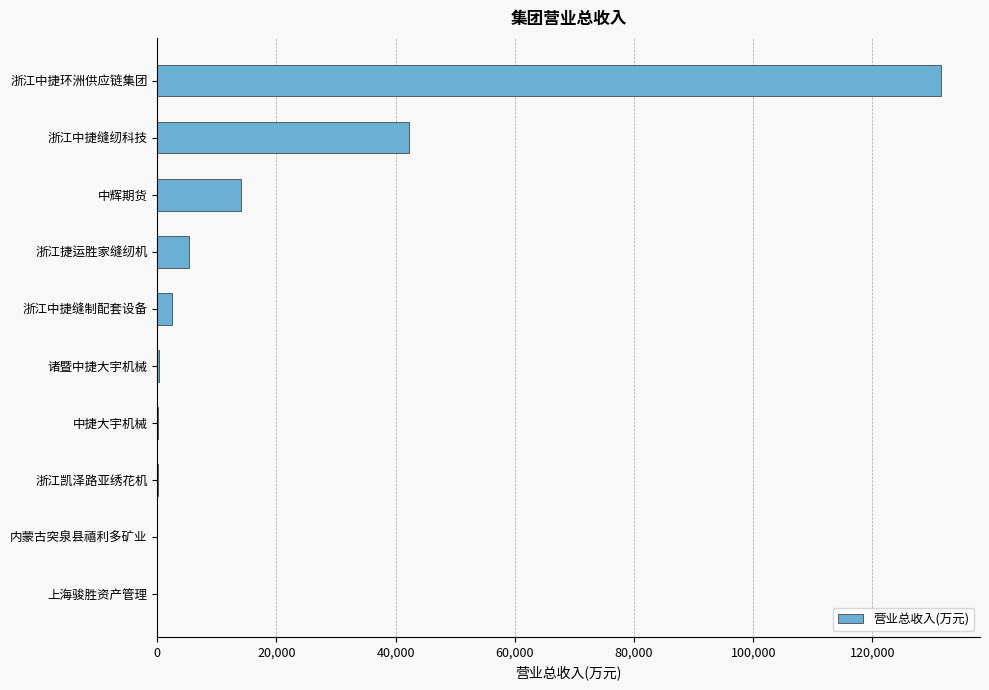

Which has a higher value, 浙江中捷缝纫科技 or 浙江凯泽路亚绣花机?

浙江中捷缝纫科技